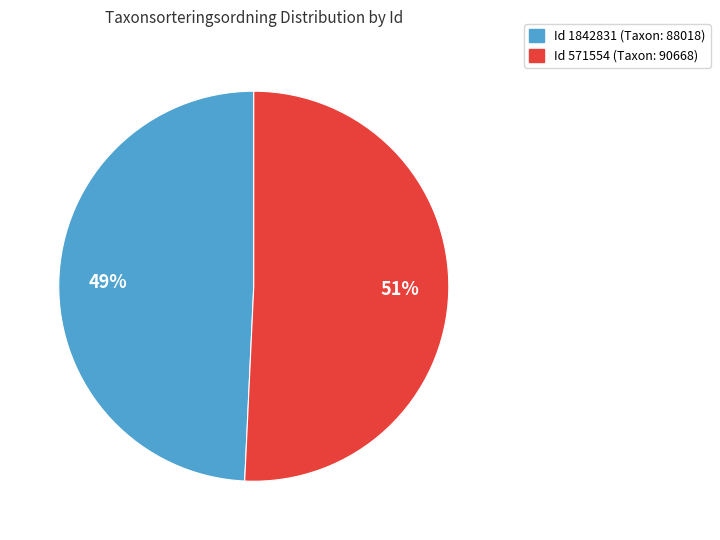

To the nearest percent, what is the average slice percentage?

50%